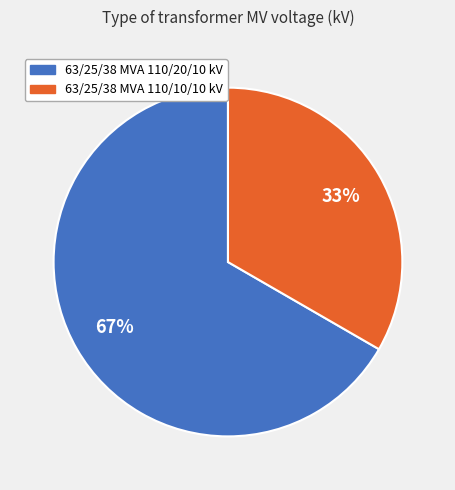

What is the largest slice in the pie chart?

63/25/38 MVA 110/20/10 kV